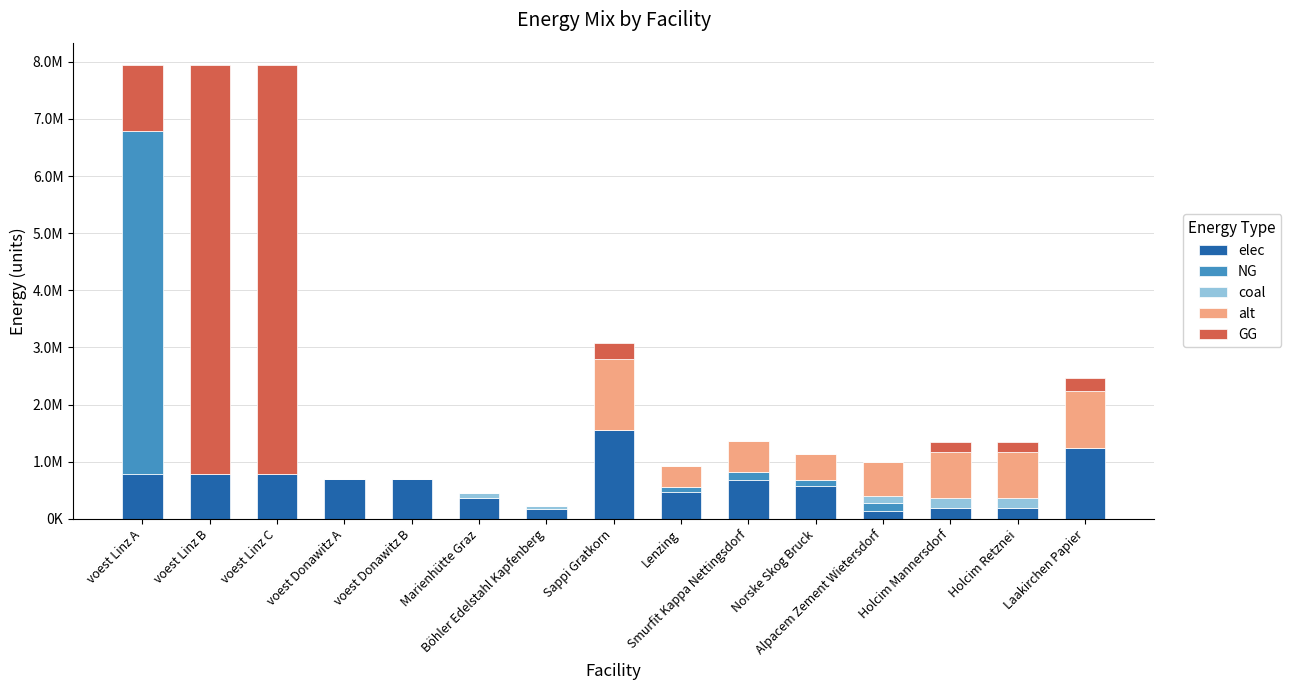

Does the chart contain stacked bars?

Yes